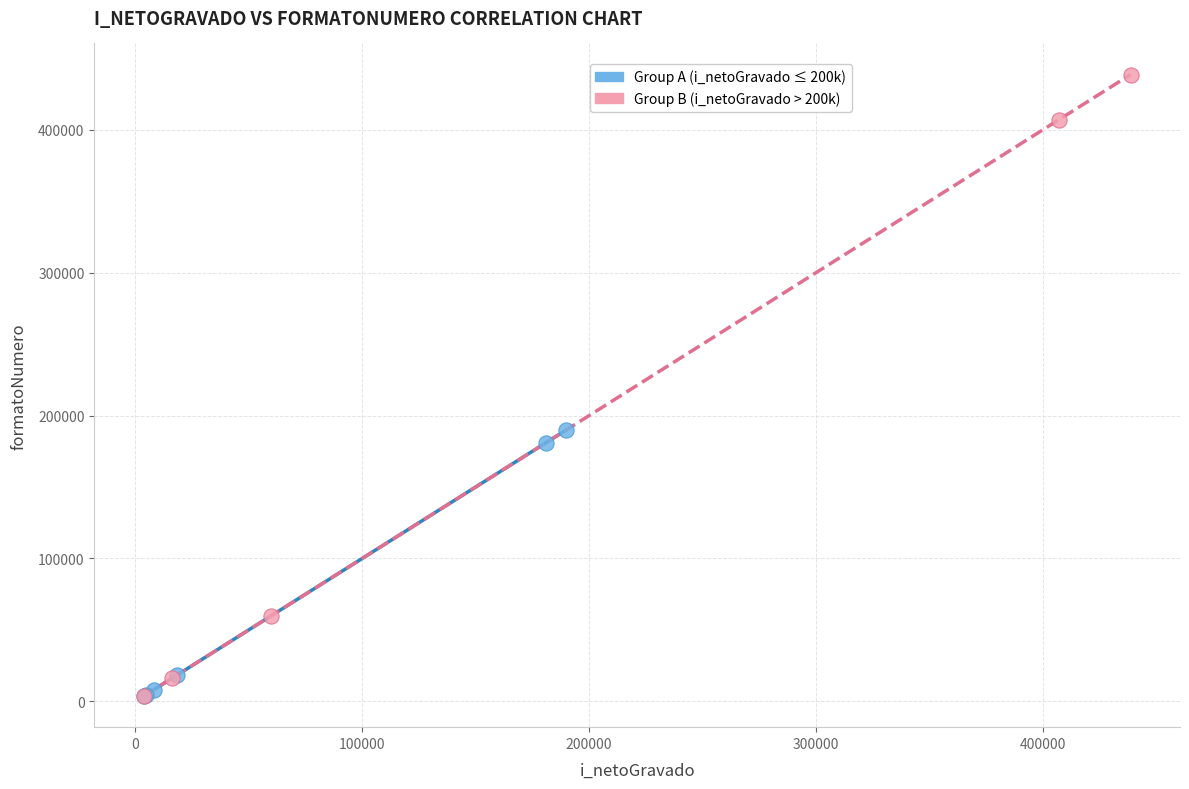

Which series has the largest Y range (max minus min)?

Group B (i_netoGravado > 200k)